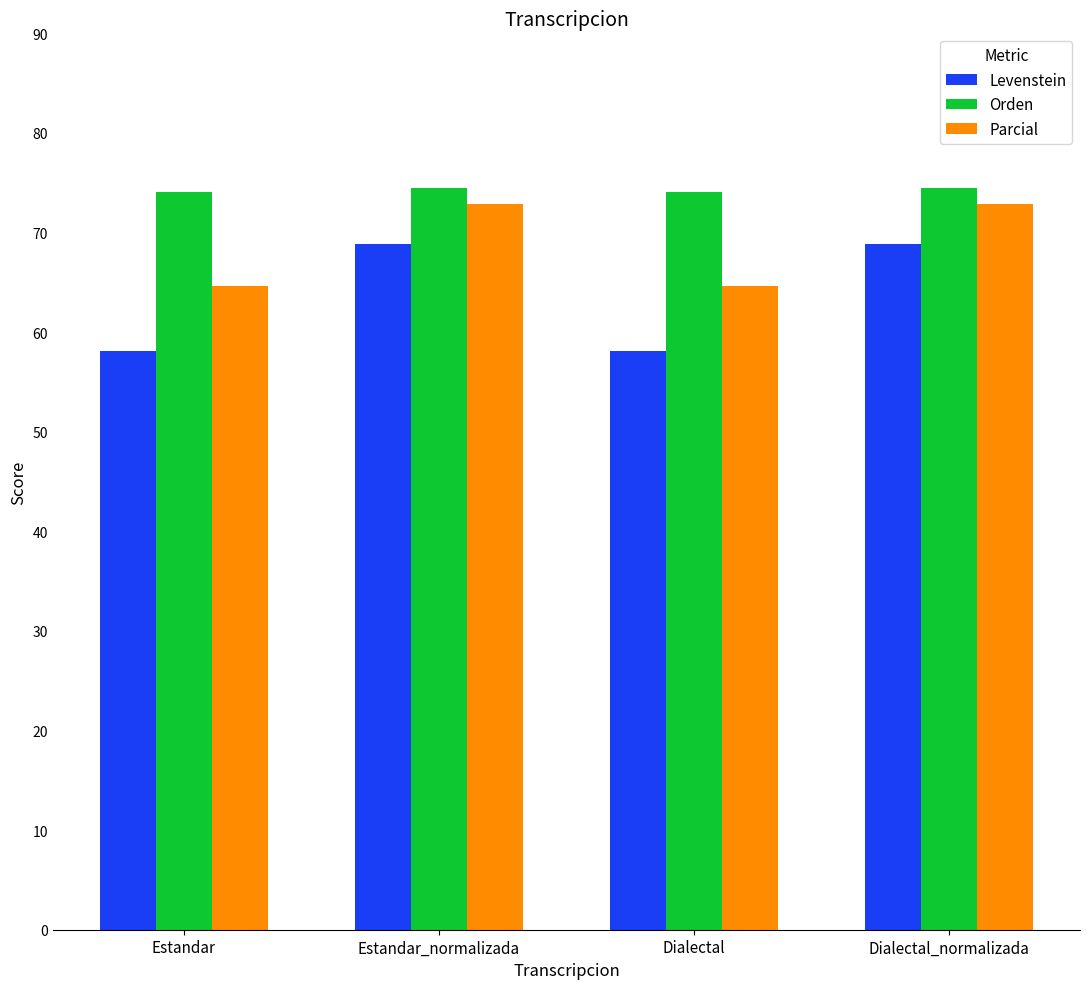

The value of Parcial at Estandar is 34.7. True or false?

False